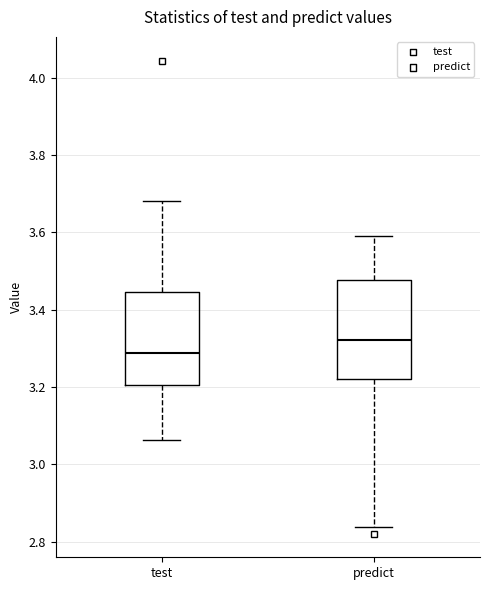

Where is the lower edge of the box for predict on the y-axis? The values are not printed on the chart, so give them approximately, as read against the axis.

3.22